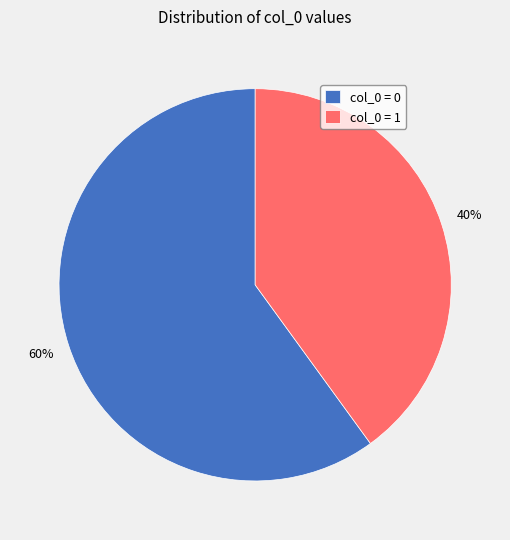

How many slices are in this pie chart?

2